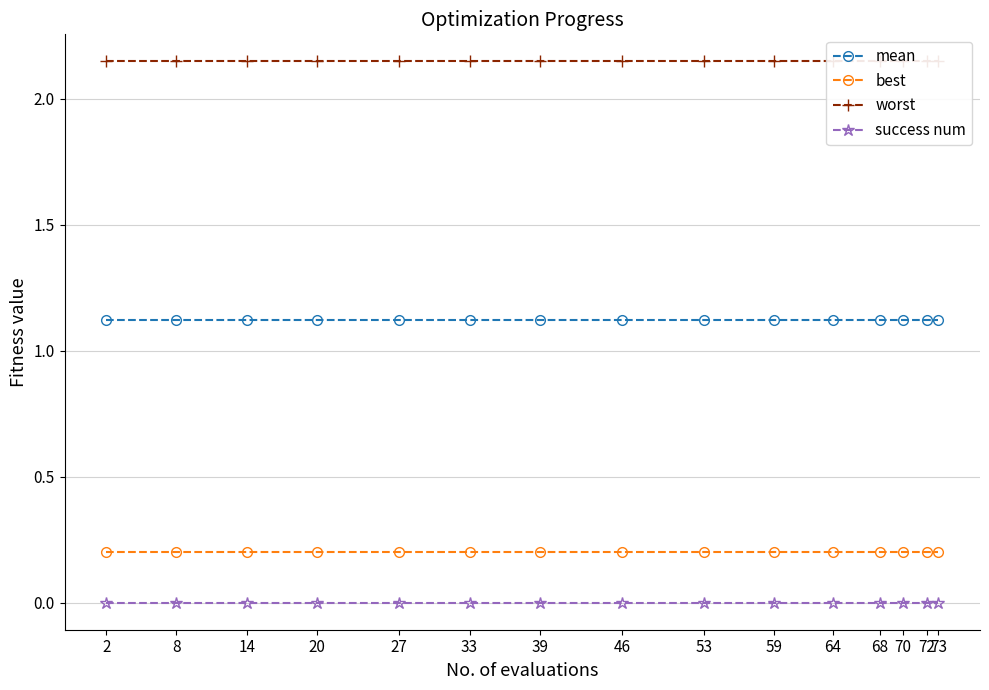

True or false: mean has more than 1 points higher than both neighbors.

False